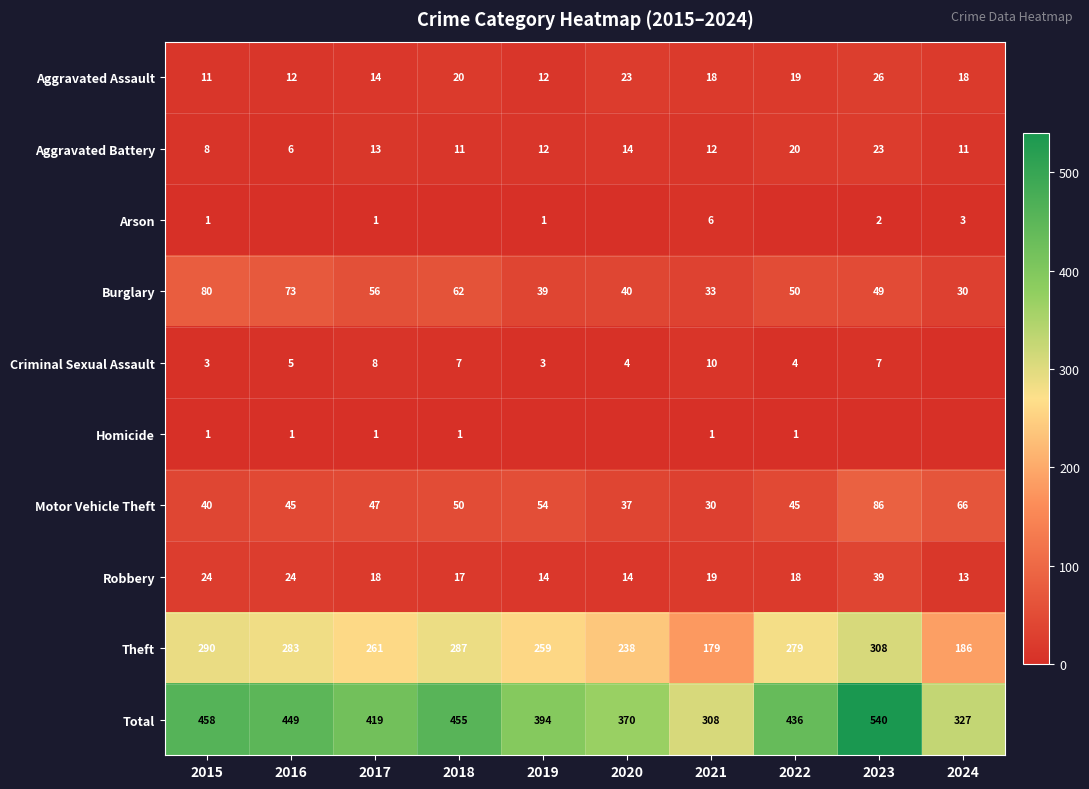

The Robbery series shows 8 at 2017. True or false?

False